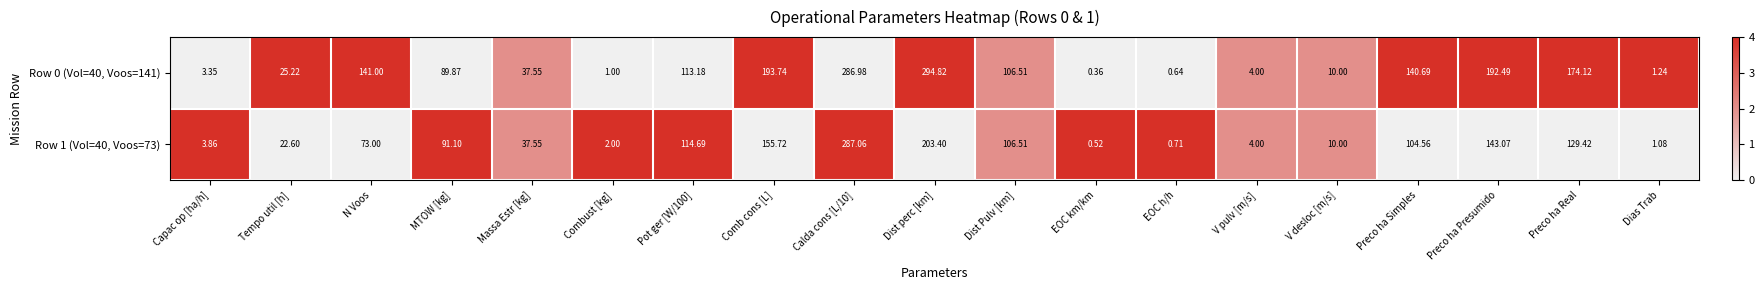

Which series has the largest total across all categories?

Row 0 (Vol=40, Voos=141)